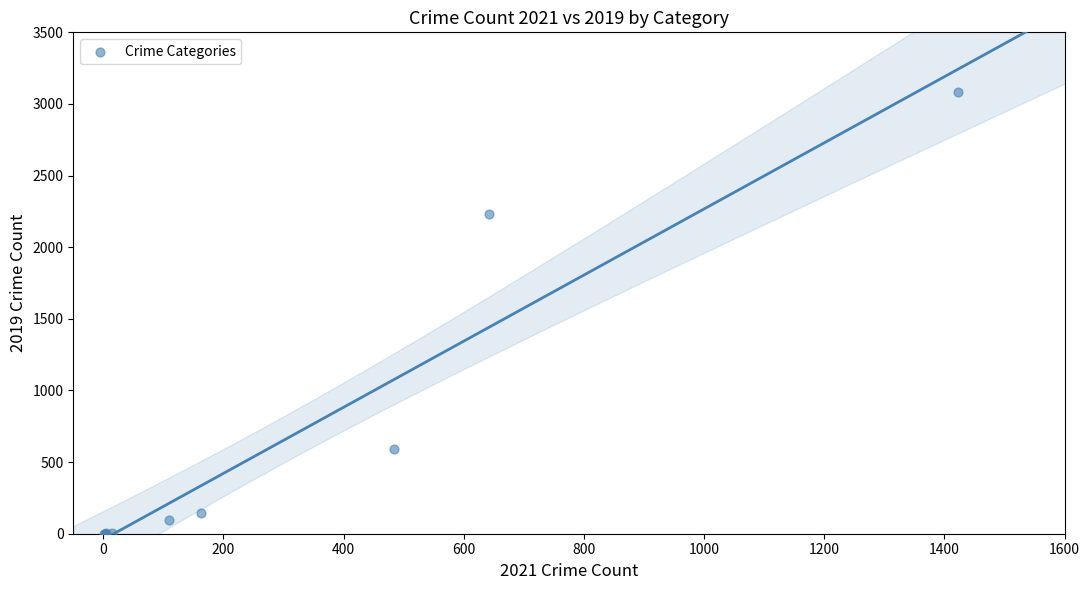

What Y value in the scatter plot is closest to 1540?

2230